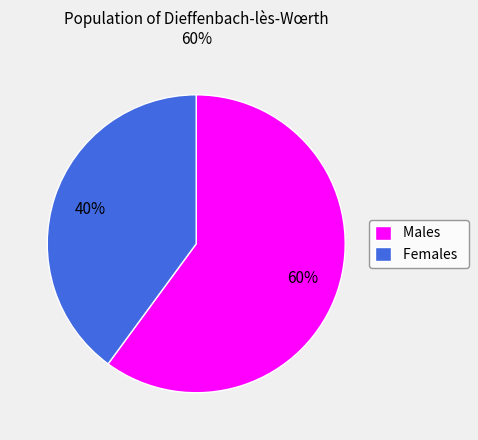

Which has a higher value, Females or Males?

Males